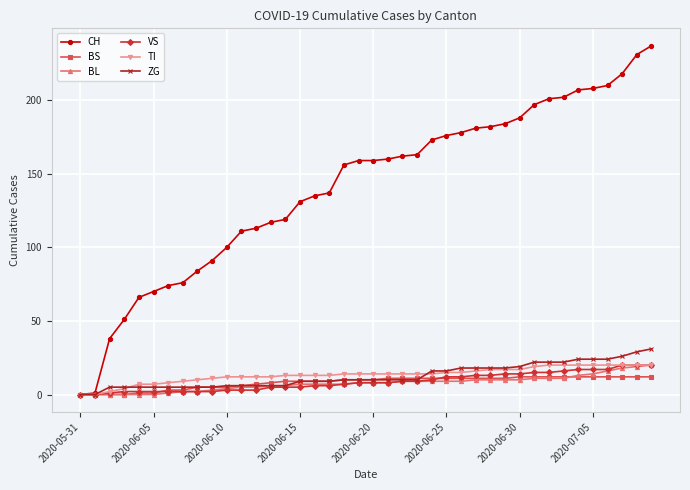

What is the greatest value displayed?

237